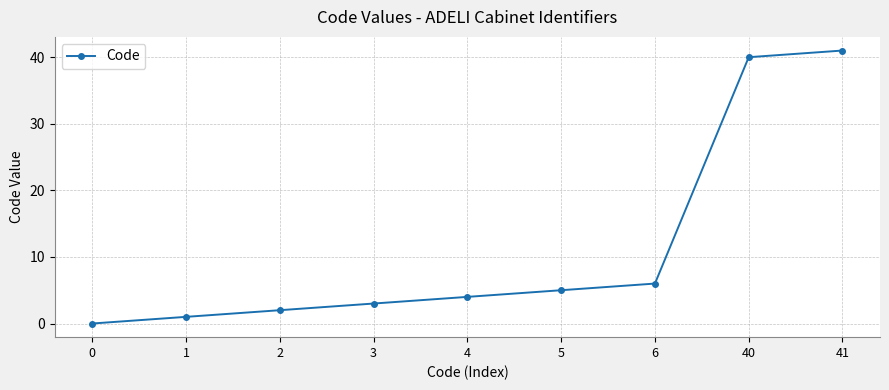

Reading left to right, extract all data points from this chart.

0=0	1=1	2=2	3=3	4=4	5=5	6=6	40=40	41=41